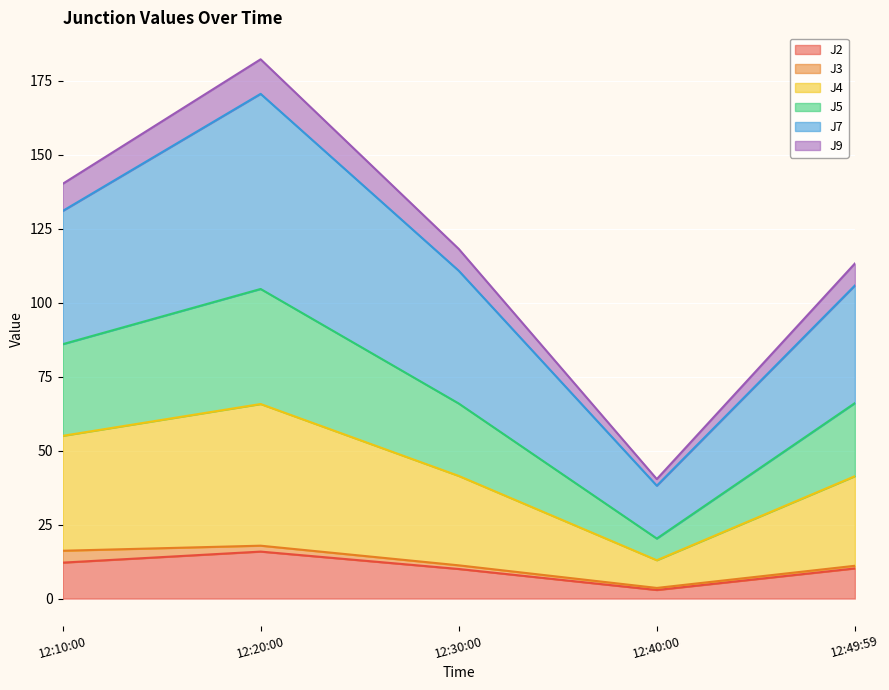

True or false: J2 and J7 intersect in this chart.

False